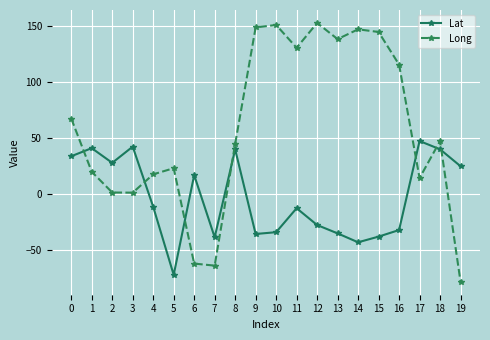

Where is the first local maximum for Lat?

1